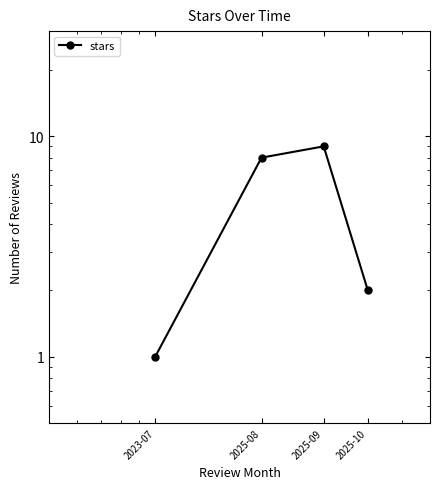

List the labels in order of value, smallest first.

2023-07, 2025-10, 2025-08, 2025-09